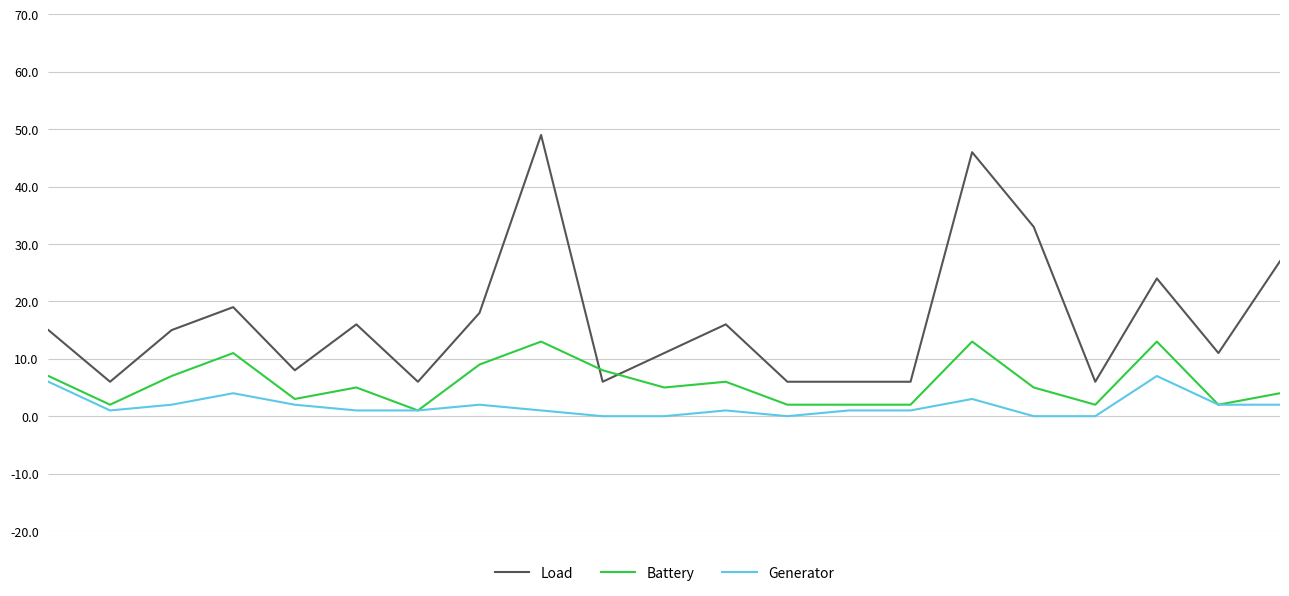

Which series has the largest total across all categories?

Load